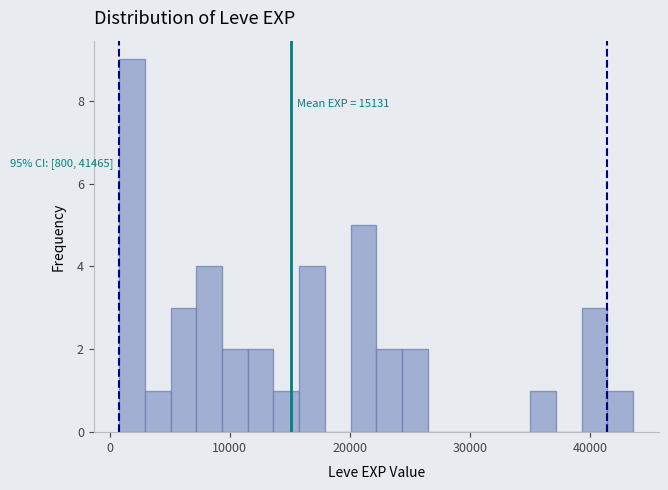

Around what value on the x-axis is the tallest bar? Give the approximate position of its centre, as read against the axis.

2000